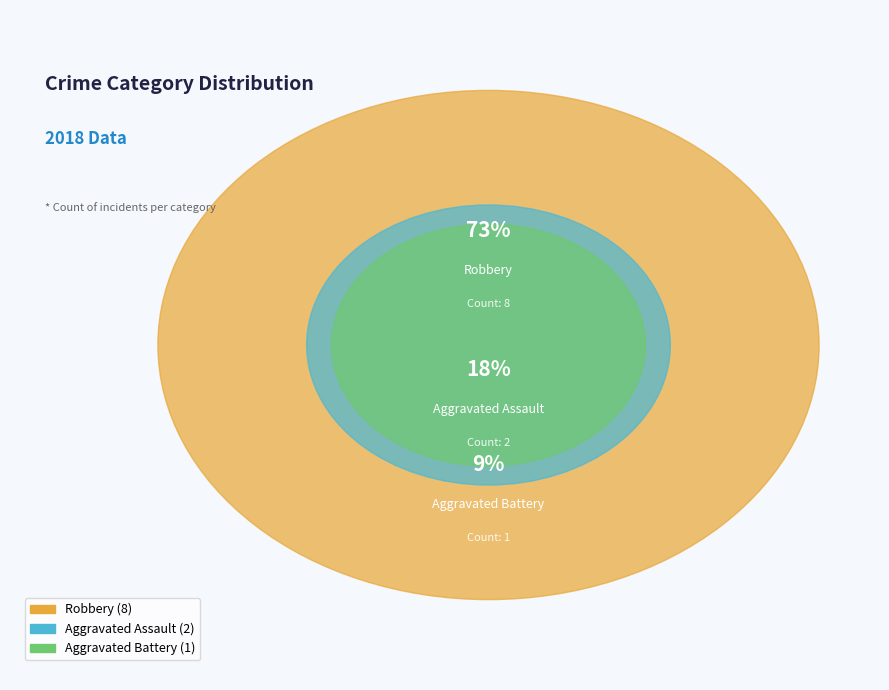

Which category has the biggest portion of the pie?

Robbery